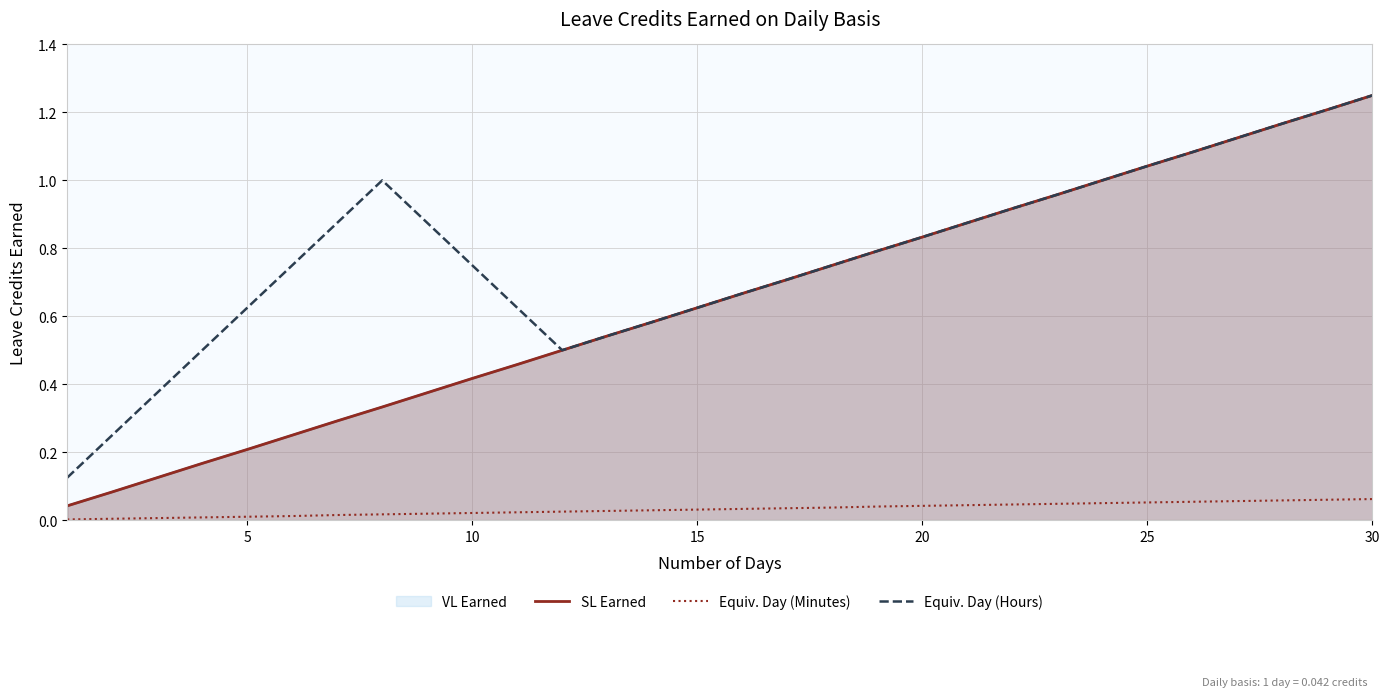

How many lines are shown in the chart?

3